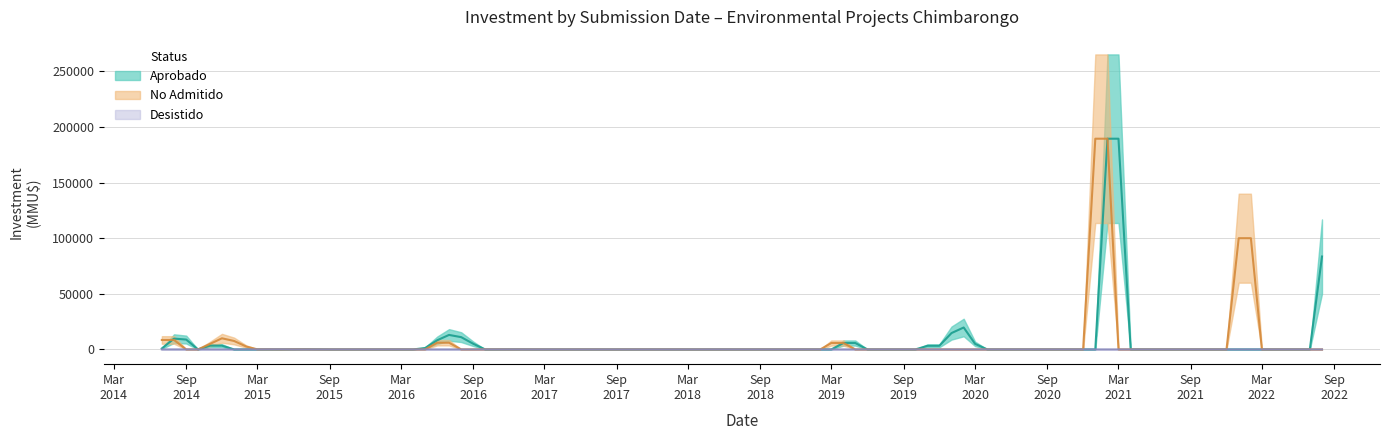

Which series has the largest total across all categories?

Aprobado